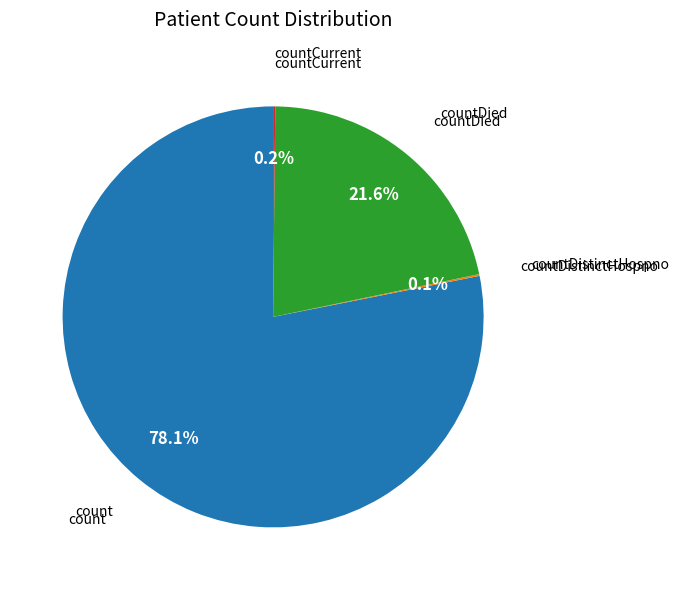

Is there any slice that represents more than half of the pie?

Yes